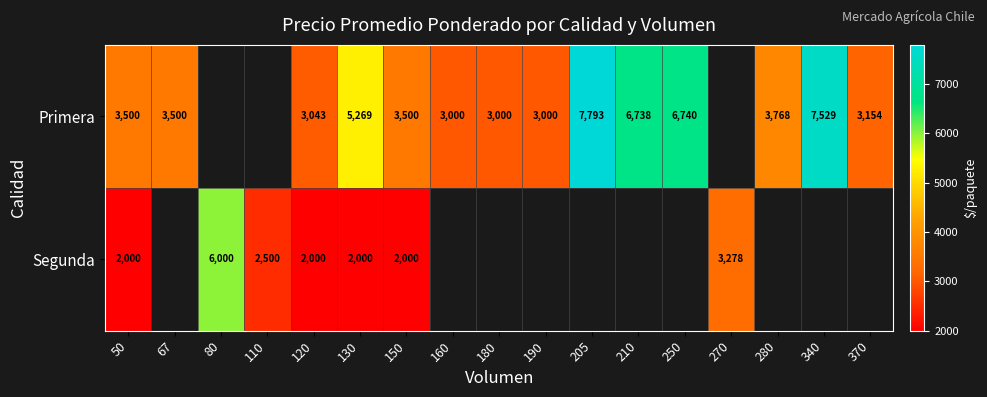

Is it true that Segunda equals 3278 at 270?

True